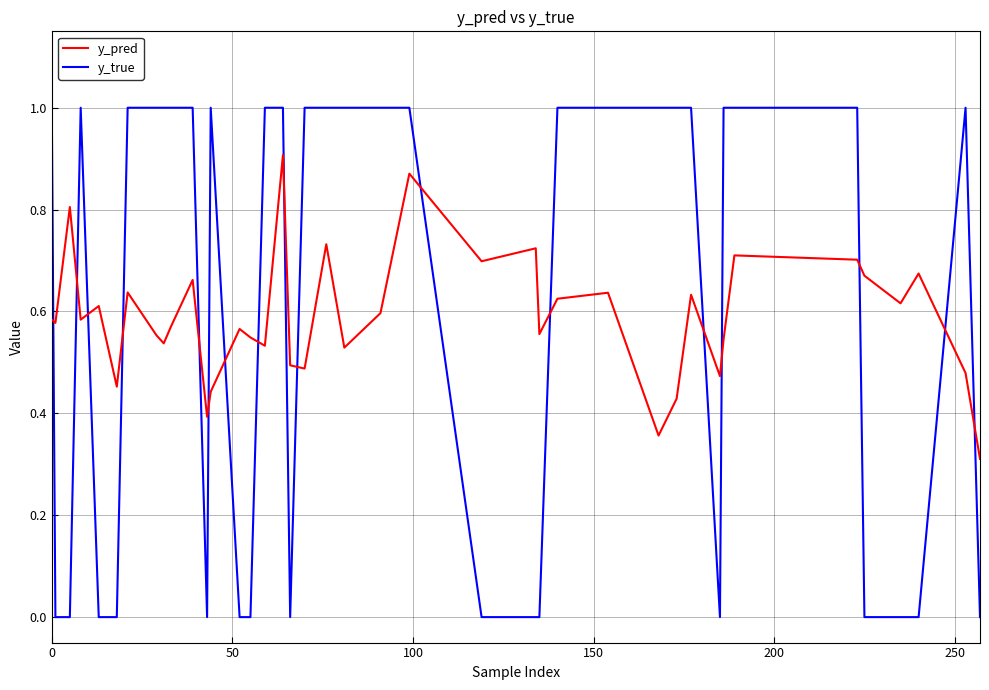

Which series ends up on top after the final intersection of y_true and y_pred?

y_pred